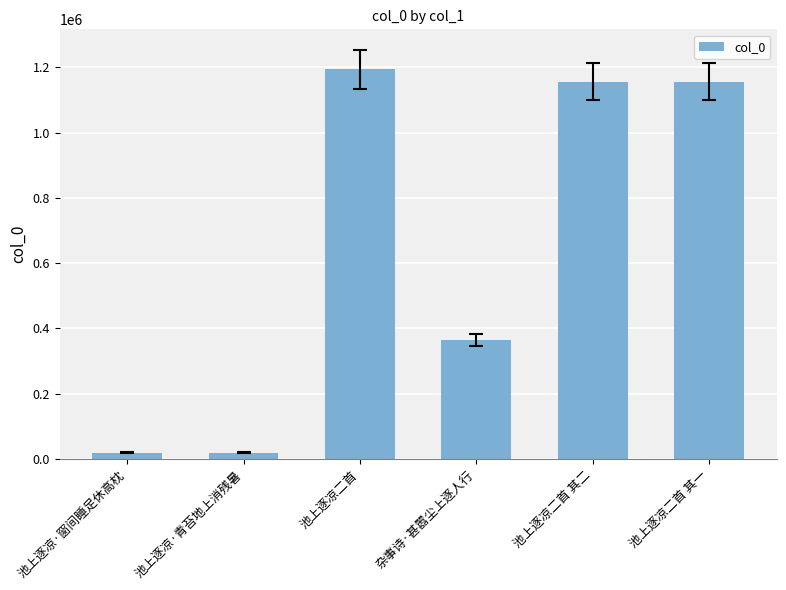

What is the sum of the values at 池上逐凉二首 其二 and 池上逐凉·窗间睡足休高枕?

1175390